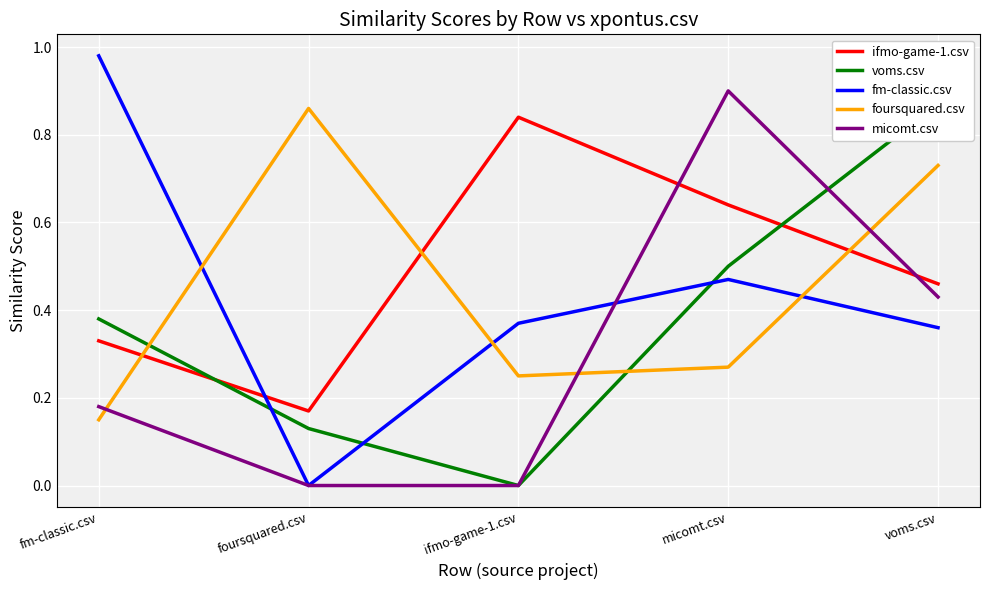

Is it true that voms.csv equals 0.2 at foursquared.csv?

False